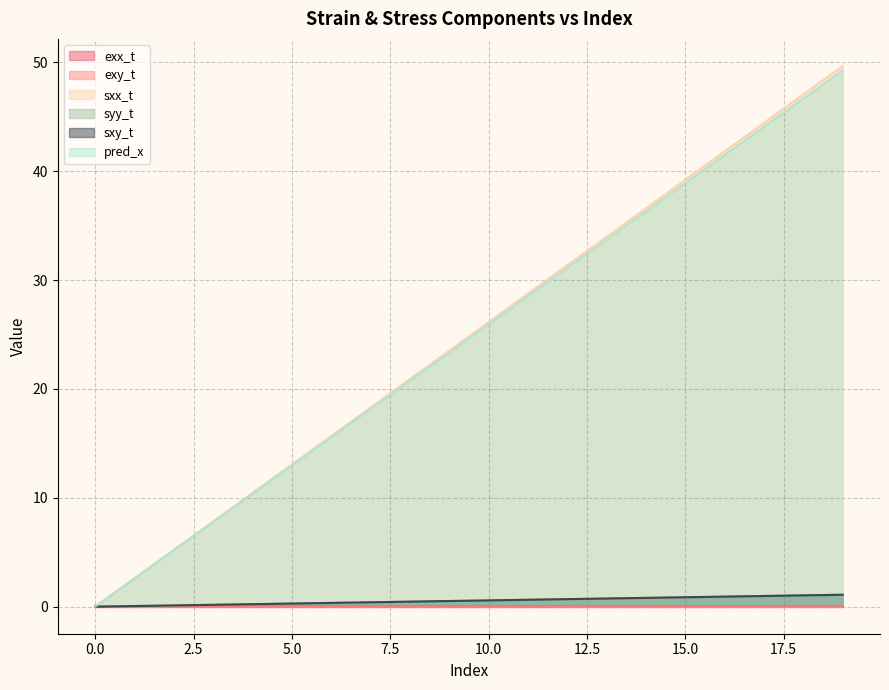

Reading left to right, what are all the values shown in this chart?

exx_t: 0.0	0.0	0.0	0.0	0.0	0.0	0.0	0.0	0.0	0.0	0.0	0.0	0.0	0.0	0.0	0.0	0.0	0.0	0.0	0.0
exy_t: 0.0	0.0	0.0	0.0	0.0	0.0	0.0	0.0	0.0	0.0	0.0	0.0	0.0	0.0	0.0	0.0	0.0	0.0	0.0	0.0
sxx_t: 0.0	2.6	5.2	7.8	10.5	13.1	15.7	18.3	20.9	23.5	26.1	28.8	31.4	34.0	36.6	39.2	41.8	44.4	47.1	49.7
syy_t: 0.0	0.1	0.1	0.2	0.2	0.3	0.3	0.4	0.5	0.5	0.6	0.6	0.7	0.8	0.8	0.9	0.9	1.0	1.0	1.1
sxy_t: 0.0	0.1	0.1	0.2	0.2	0.3	0.3	0.4	0.5	0.5	0.6	0.6	0.7	0.8	0.8	0.9	0.9	1.0	1.0	1.1
pred_x: 0.0	2.6	5.2	7.8	10.4	13.0	15.6	18.2	20.7	23.3	25.9	28.5	31.1	33.7	36.3	38.9	41.5	44.1	46.7	49.3